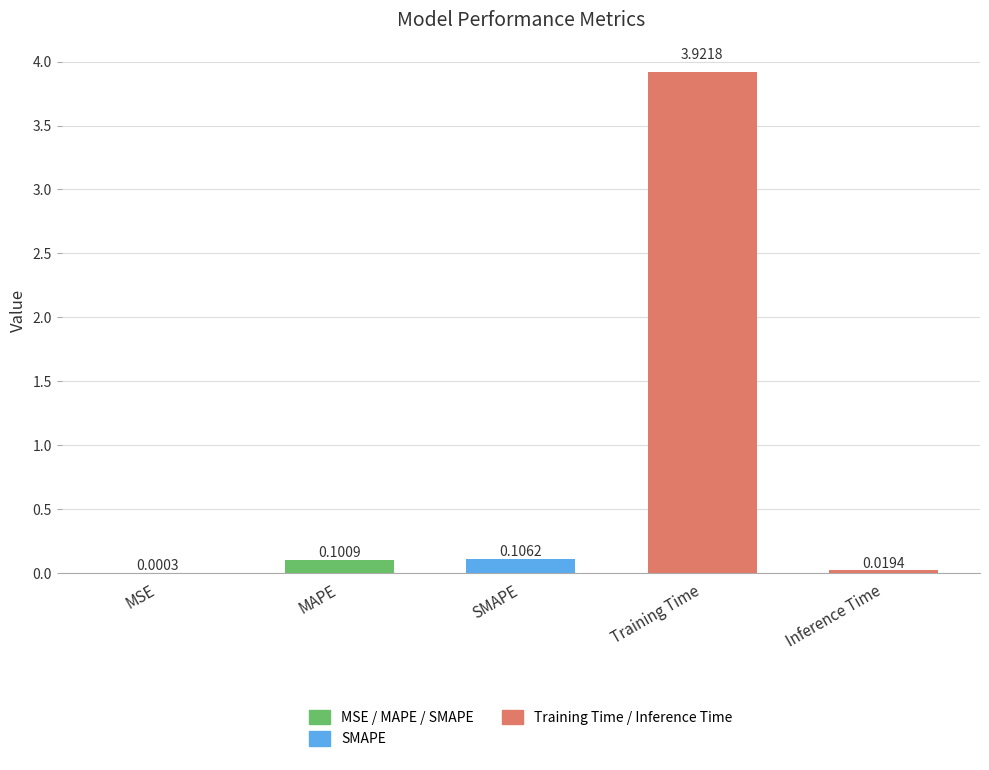

What is the sum of the values at Training Time and SMAPE?

4.0